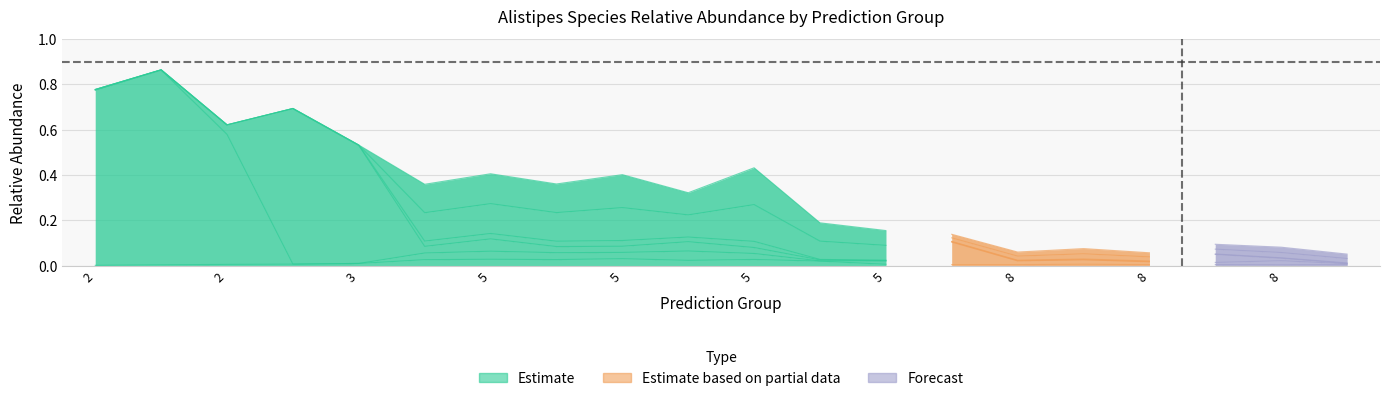

How many points are lower than both their immediate neighbors (excluding endpoints)?

2